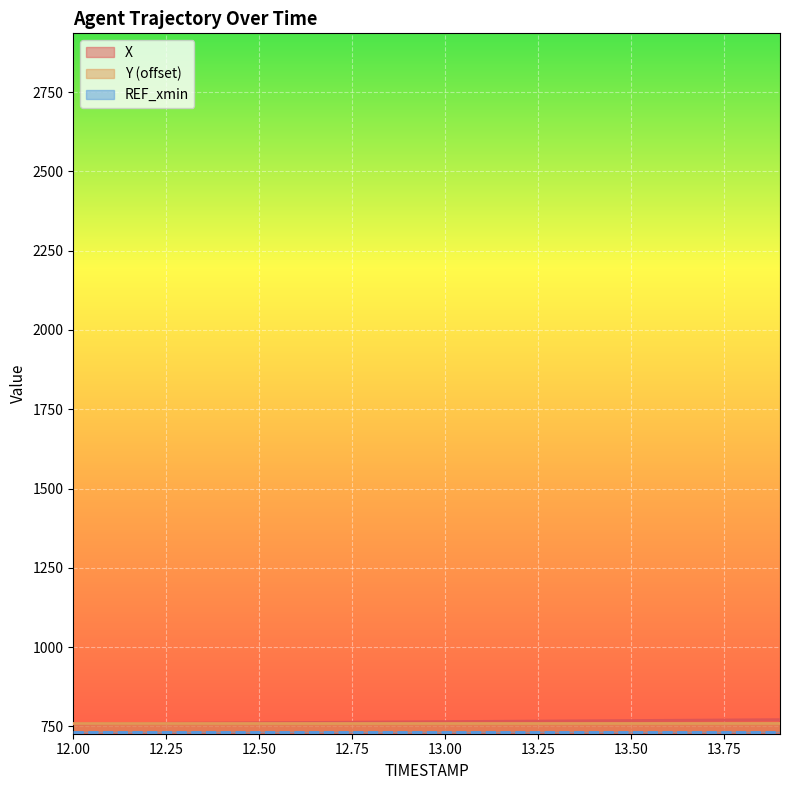

What is the lowest value of the X series?

758.2